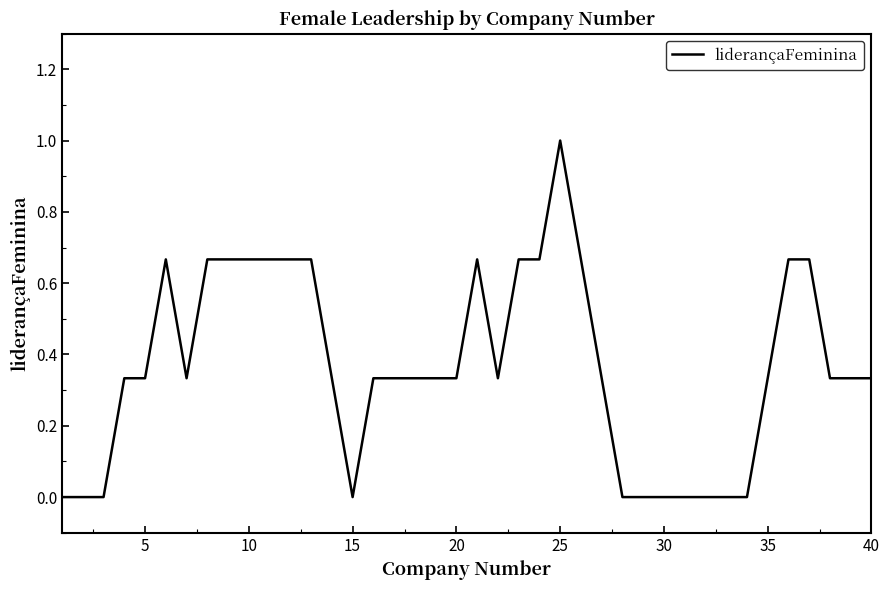

Is this an area chart (filled region under the line)?

No